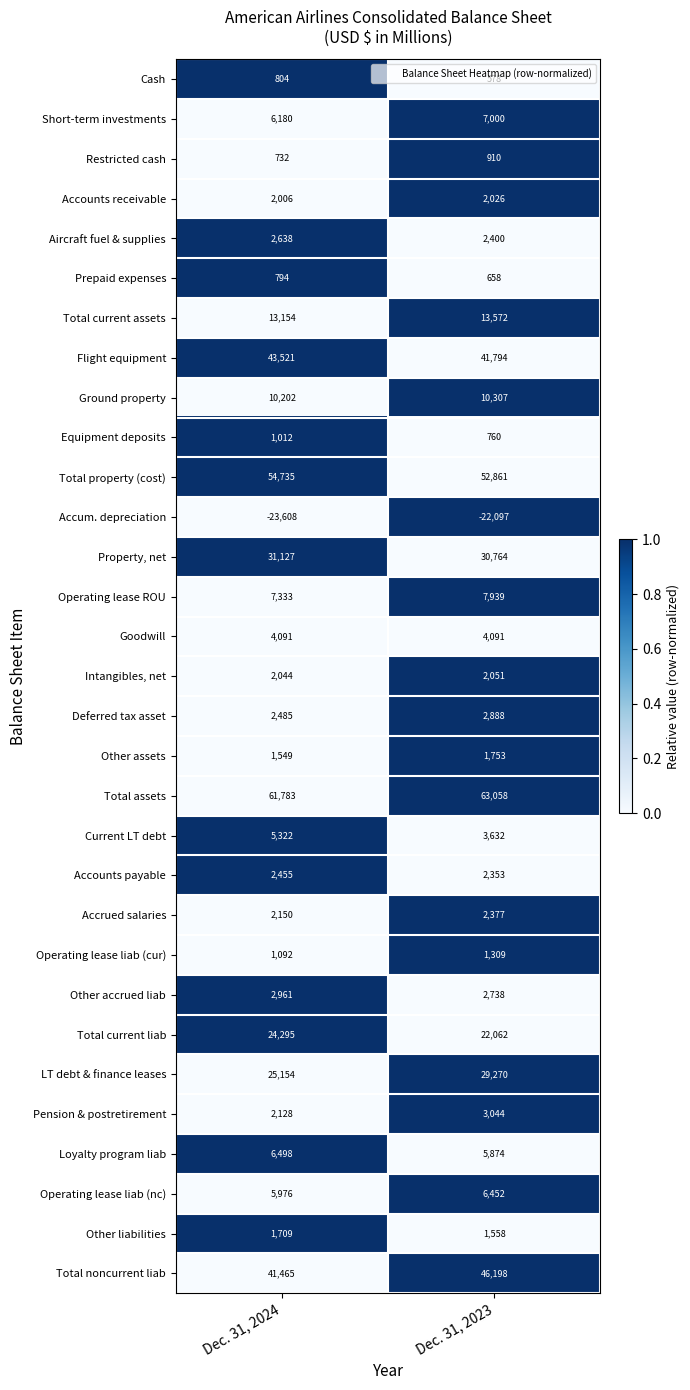

Which series has the largest total across all categories?

Total assets